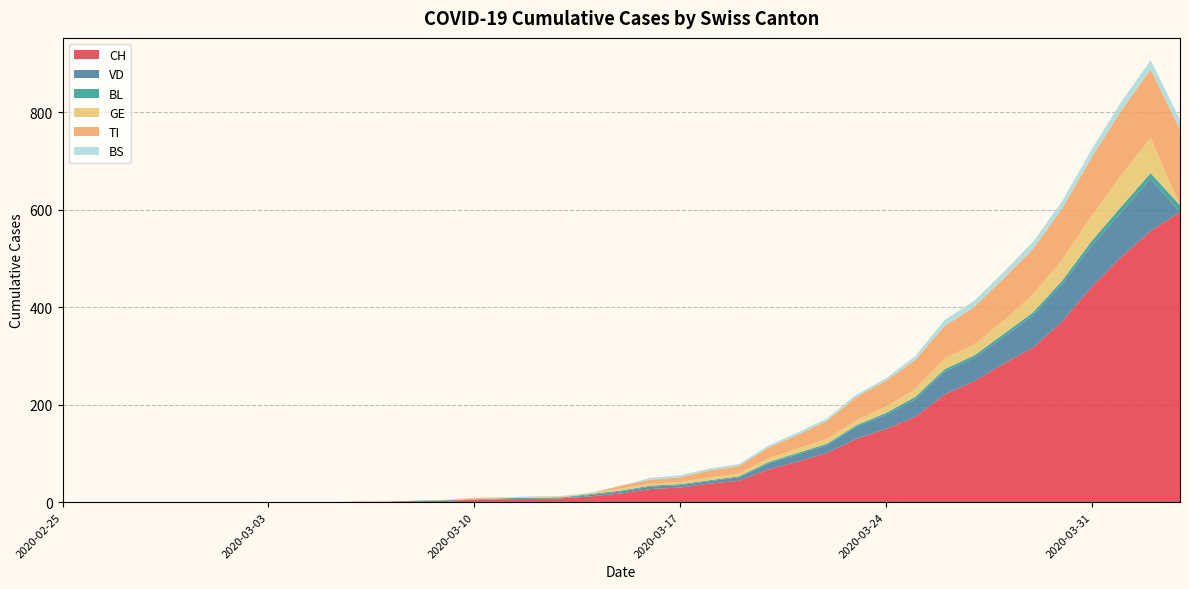

Reading left to right, list all the values displayed in this chart.

CH: 0	0	0	0	0	0	0	0	0	0	1	1	2	3	5	6	7	8	12	18	27	30	38	44	67	83	101	130	150	175	221	248	284	317	371	442	503	556	595
VD: 0	0	0	0	0	0	0	0	0	0	0	0	0	0	0	0	0	0	3	4	5	5	5	7	12	15	16	25	29	36	47	48	55	66	77	84	92	107	0
BL: 0	0	0	0	0	0	0	0	0	0	0	0	1	1	1	2	2	2	2	2	2	2	2	2	3	3	3	3	4	5	5	5	6	6	7	10	11	12	14
GE: 0	0	0	0	0	0	0	0	0	0	0	0	0	1	2	2	2	2	2	4	4	4	6	6	8	9	10	10	13	16	22	23	27	37	43	52	65	72	0
TI: 0	0	0	0	0	0	0	0	0	0	0	0	0	0	1	0	0	0	0	6	8	10	14	15	22	28	37	48	53	60	67	76	87	93	105	120	132	141	155
BS: 0	0	0	0	0	0	0	0	0	0	0	0	0	0	0	0	1	1	1	0	4	4	4	4	4	5	5	5	5	8	12	13	13	15	15	16	18	19	21